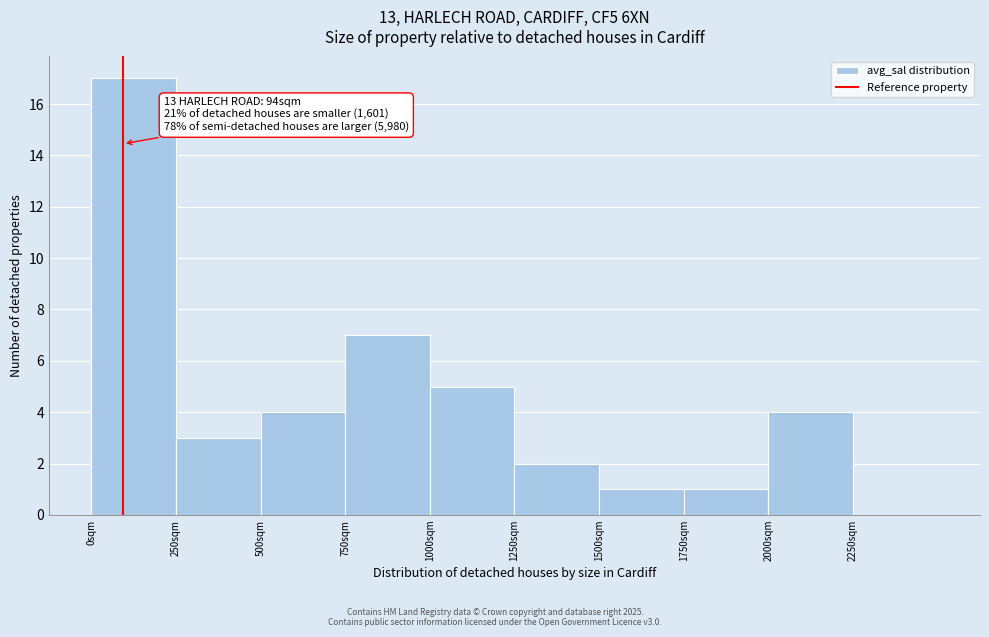

Over which range of the x-axis is the bar tallest?

0 to 250